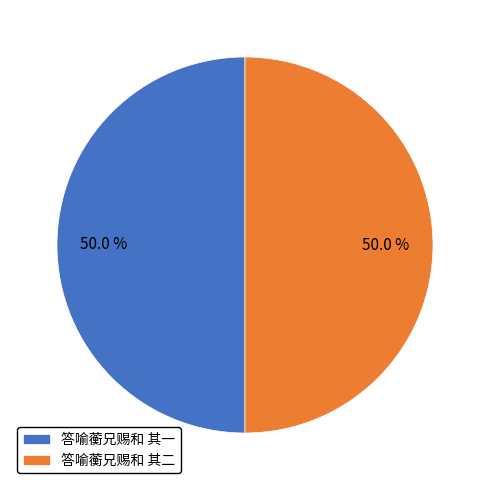

Approximately how many times larger is the value at 答喻蘅兄赐和 其二 compared to 答喻蘅兄赐和 其一?

1.0